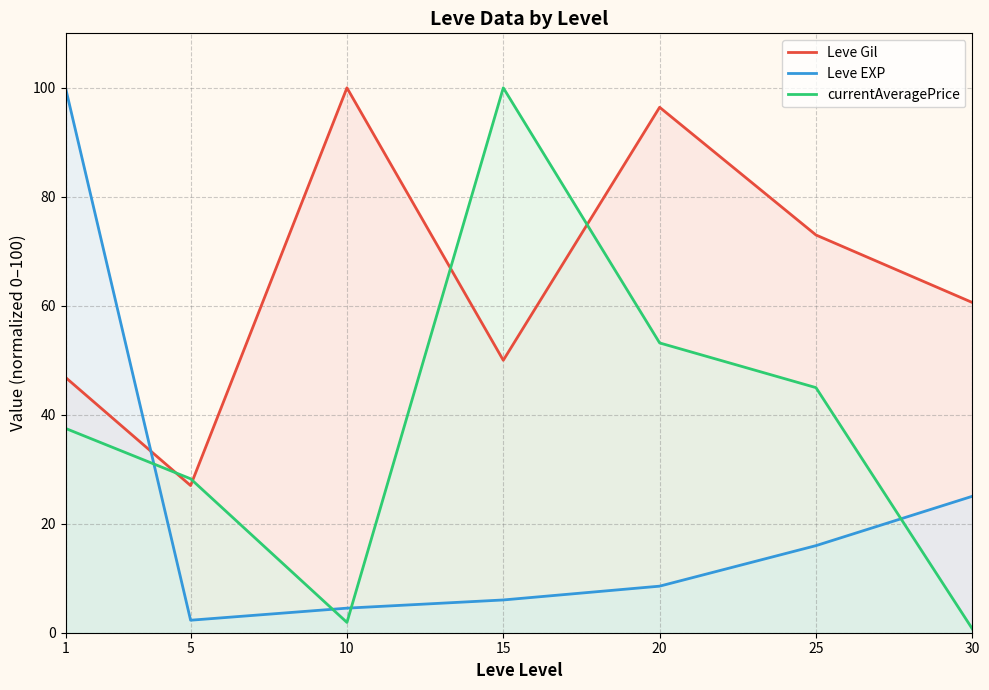

What is the value of the Leve Gil point at the 2nd from the left?

27.0